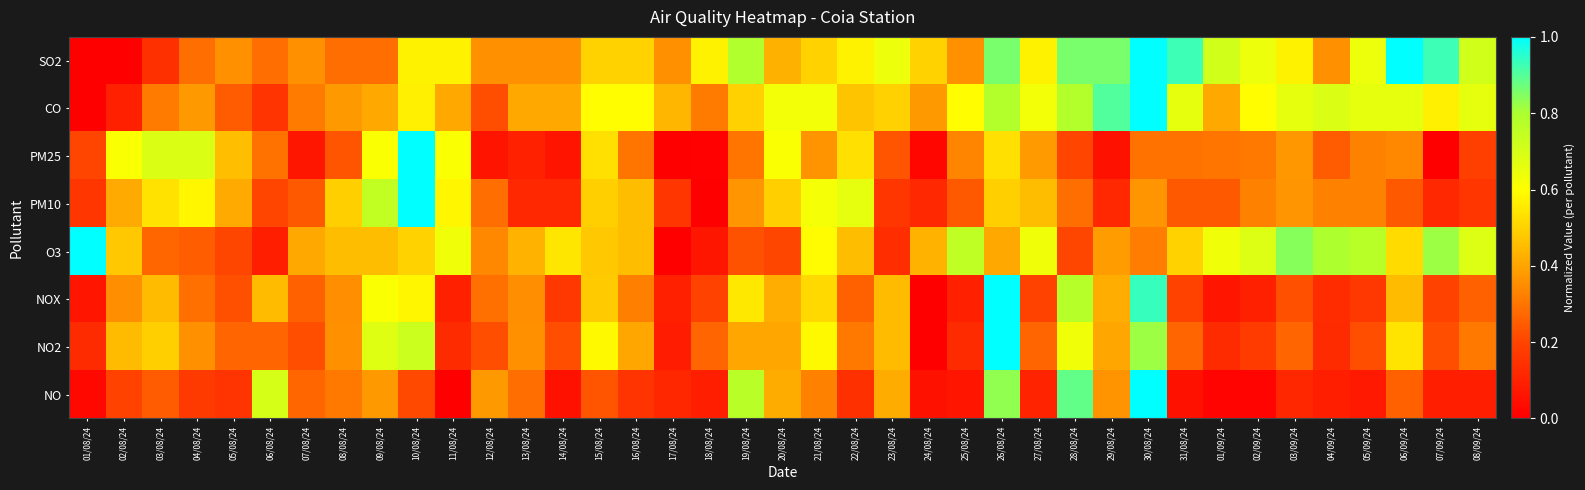

Reading left to right, transcribe all the data shown in this chart.

SO2: 01/08/24=0.0	02/08/24=0.0	03/08/24=0.1	04/08/24=0.3	05/08/24=0.4	06/08/24=0.3	07/08/24=0.4	08/08/24=0.3	09/08/24=0.3	10/08/24=0.6	11/08/24=0.6	12/08/24=0.4	13/08/24=0.4	14/08/24=0.4	15/08/24=0.5	16/08/24=0.5	17/08/24=0.4	18/08/24=0.6	19/08/24=0.8	20/08/24=0.4	21/08/24=0.5	22/08/24=0.6	23/08/24=0.6	24/08/24=0.5	25/08/24=0.4	26/08/24=0.9	27/08/24=0.6	28/08/24=0.9	29/08/24=0.9	30/08/24=1.0	31/08/24=0.9	01/09/24=0.7	02/09/24=0.6	03/09/24=0.6	04/09/24=0.4	05/09/24=0.6	06/09/24=1.0	07/09/24=0.9	08/09/24=0.7
CO: 01/08/24=0.0	02/08/24=0.1	03/08/24=0.3	04/08/24=0.4	05/08/24=0.2	06/08/24=0.2	07/08/24=0.3	08/08/24=0.4	09/08/24=0.4	10/08/24=0.6	11/08/24=0.4	12/08/24=0.2	13/08/24=0.4	14/08/24=0.4	15/08/24=0.6	16/08/24=0.6	17/08/24=0.4	18/08/24=0.3	19/08/24=0.5	20/08/24=0.6	21/08/24=0.6	22/08/24=0.5	23/08/24=0.5	24/08/24=0.4	25/08/24=0.6	26/08/24=0.8	27/08/24=0.6	28/08/24=0.8	29/08/24=0.9	30/08/24=1.0	31/08/24=0.7	01/09/24=0.4	02/09/24=0.6	03/09/24=0.7	04/09/24=0.7	05/09/24=0.7	06/09/24=0.7	07/09/24=0.6	08/09/24=0.7
PM25: 01/08/24=0.2	02/08/24=0.6	03/08/24=0.7	04/08/24=0.7	05/08/24=0.5	06/08/24=0.3	07/08/24=0.1	08/08/24=0.2	09/08/24=0.6	10/08/24=1.0	11/08/24=0.6	12/08/24=0.1	13/08/24=0.1	14/08/24=0.1	15/08/24=0.5	16/08/24=0.3	17/08/24=0.0	18/08/24=0.0	19/08/24=0.3	20/08/24=0.6	21/08/24=0.4	22/08/24=0.5	23/08/24=0.2	24/08/24=0.0	25/08/24=0.3	26/08/24=0.5	27/08/24=0.4	28/08/24=0.2	29/08/24=0.1	30/08/24=0.3	31/08/24=0.3	01/09/24=0.3	02/09/24=0.3	03/09/24=0.4	04/09/24=0.2	05/09/24=0.3	06/09/24=0.3	07/09/24=0.0	08/09/24=0.2
PM10: 01/08/24=0.2	02/08/24=0.4	03/08/24=0.5	04/08/24=0.6	05/08/24=0.4	06/08/24=0.2	07/08/24=0.2	08/08/24=0.5	09/08/24=0.7	10/08/24=1.0	11/08/24=0.6	12/08/24=0.3	13/08/24=0.1	14/08/24=0.1	15/08/24=0.5	16/08/24=0.5	17/08/24=0.2	18/08/24=0.0	19/08/24=0.4	20/08/24=0.5	21/08/24=0.6	22/08/24=0.7	23/08/24=0.2	24/08/24=0.1	25/08/24=0.2	26/08/24=0.5	27/08/24=0.5	28/08/24=0.3	29/08/24=0.1	30/08/24=0.4	31/08/24=0.2	01/09/24=0.2	02/09/24=0.3	03/09/24=0.4	04/09/24=0.3	05/09/24=0.3	06/09/24=0.2	07/09/24=0.1	08/09/24=0.2
O3: 01/08/24=1.0	02/08/24=0.5	03/08/24=0.3	04/08/24=0.2	05/08/24=0.2	06/08/24=0.1	07/08/24=0.4	08/08/24=0.5	09/08/24=0.5	10/08/24=0.5	11/08/24=0.6	12/08/24=0.3	13/08/24=0.4	14/08/24=0.5	15/08/24=0.5	16/08/24=0.5	17/08/24=0.0	18/08/24=0.1	19/08/24=0.2	20/08/24=0.2	21/08/24=0.6	22/08/24=0.5	23/08/24=0.1	24/08/24=0.4	25/08/24=0.8	26/08/24=0.4	27/08/24=0.6	28/08/24=0.2	29/08/24=0.4	30/08/24=0.3	31/08/24=0.5	01/09/24=0.6	02/09/24=0.7	03/09/24=0.8	04/09/24=0.8	05/09/24=0.8	06/09/24=0.5	07/09/24=0.8	08/09/24=0.7
NOX: 01/08/24=0.1	02/08/24=0.4	03/08/24=0.5	04/08/24=0.3	05/08/24=0.2	06/08/24=0.5	07/08/24=0.3	08/08/24=0.4	09/08/24=0.6	10/08/24=0.6	11/08/24=0.1	12/08/24=0.3	13/08/24=0.4	14/08/24=0.2	15/08/24=0.5	16/08/24=0.3	17/08/24=0.1	18/08/24=0.2	19/08/24=0.5	20/08/24=0.4	21/08/24=0.5	22/08/24=0.3	23/08/24=0.5	24/08/24=0.0	25/08/24=0.1	26/08/24=1.0	27/08/24=0.2	28/08/24=0.8	29/08/24=0.4	30/08/24=0.9	31/08/24=0.2	01/09/24=0.1	02/09/24=0.1	03/09/24=0.2	04/09/24=0.1	05/09/24=0.2	06/09/24=0.5	07/09/24=0.2	08/09/24=0.3
NO2: 01/08/24=0.1	02/08/24=0.4	03/08/24=0.5	04/08/24=0.4	05/08/24=0.3	06/08/24=0.3	07/08/24=0.2	08/08/24=0.4	09/08/24=0.7	10/08/24=0.7	11/08/24=0.1	12/08/24=0.2	13/08/24=0.4	14/08/24=0.2	15/08/24=0.6	16/08/24=0.4	17/08/24=0.1	18/08/24=0.3	19/08/24=0.4	20/08/24=0.4	21/08/24=0.6	22/08/24=0.3	23/08/24=0.4	24/08/24=0.0	25/08/24=0.1	26/08/24=1.0	27/08/24=0.3	28/08/24=0.6	29/08/24=0.4	30/08/24=0.8	31/08/24=0.3	01/09/24=0.1	02/09/24=0.2	03/09/24=0.3	04/09/24=0.1	05/09/24=0.2	06/09/24=0.5	07/09/24=0.2	08/09/24=0.3
NO: 01/08/24=0.0	02/08/24=0.2	03/08/24=0.2	04/08/24=0.2	05/08/24=0.2	06/08/24=0.7	07/08/24=0.3	08/08/24=0.3	09/08/24=0.4	10/08/24=0.2	11/08/24=0.0	12/08/24=0.4	13/08/24=0.3	14/08/24=0.1	15/08/24=0.2	16/08/24=0.2	17/08/24=0.1	18/08/24=0.1	19/08/24=0.8	20/08/24=0.4	21/08/24=0.3	22/08/24=0.1	23/08/24=0.4	24/08/24=0.1	25/08/24=0.1	26/08/24=0.8	27/08/24=0.1	28/08/24=0.9	29/08/24=0.4	30/08/24=1.0	31/08/24=0.1	01/09/24=0.0	02/09/24=0.0	03/09/24=0.1	04/09/24=0.1	05/09/24=0.1	06/09/24=0.3	07/09/24=0.1	08/09/24=0.1